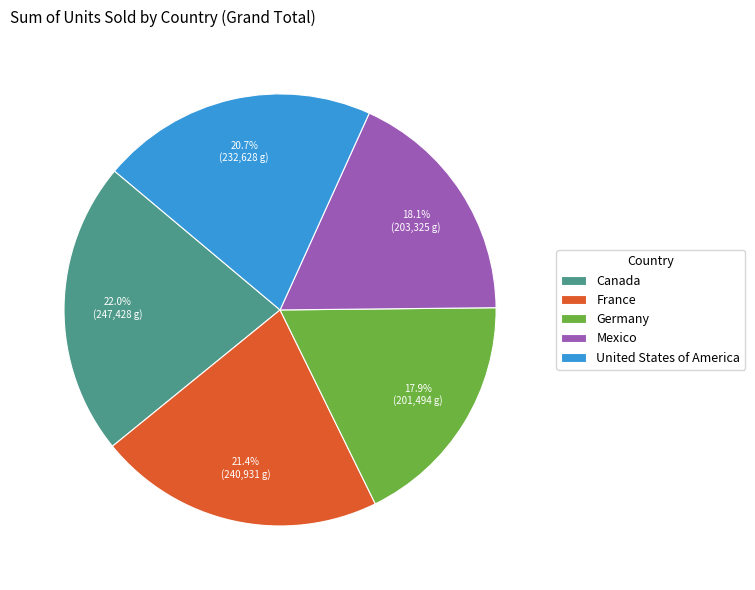

To the nearest percent, what is the average slice percentage?

20%